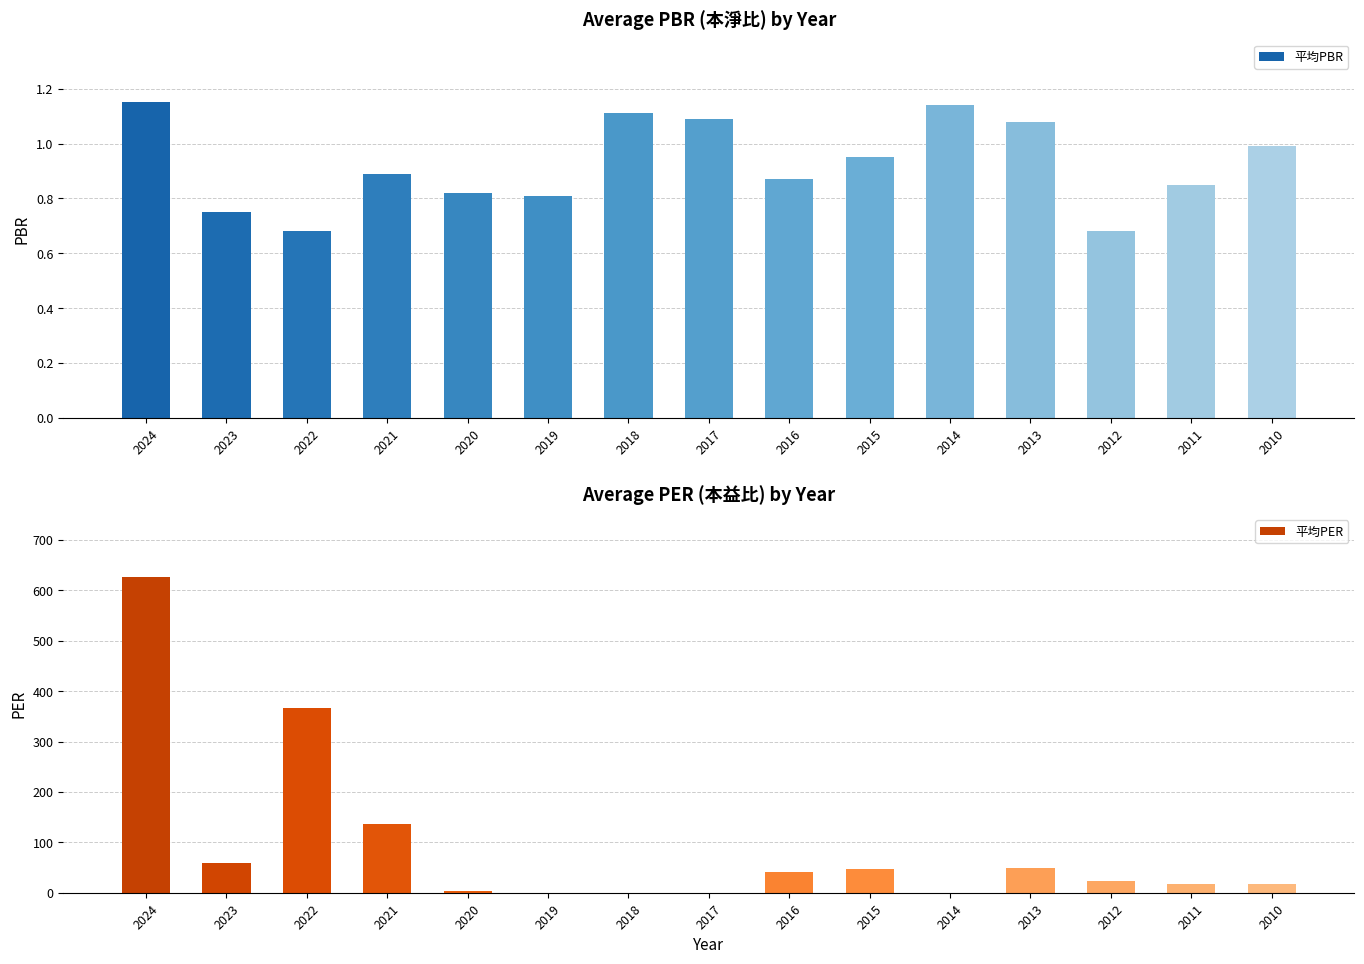

What is the difference between the maximum and minimum values in the 平均PER series?

626.0